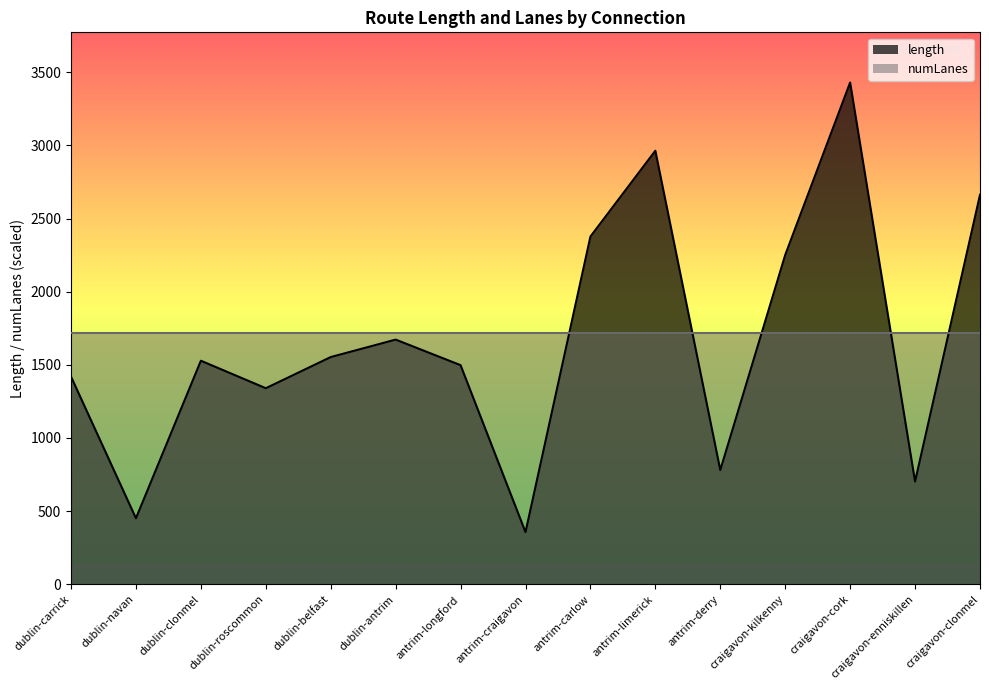

Rank the categories by value from lowest to highest.

antrim-craigavon, dublin-navan, craigavon-enniskillen, antrim-derry, dublin-roscommon, dublin-carrick, antrim-longford, dublin-clonmel, dublin-belfast, dublin-antrim, craigavon-kilkenny, antrim-carlow, craigavon-clonmel, antrim-limerick, craigavon-cork